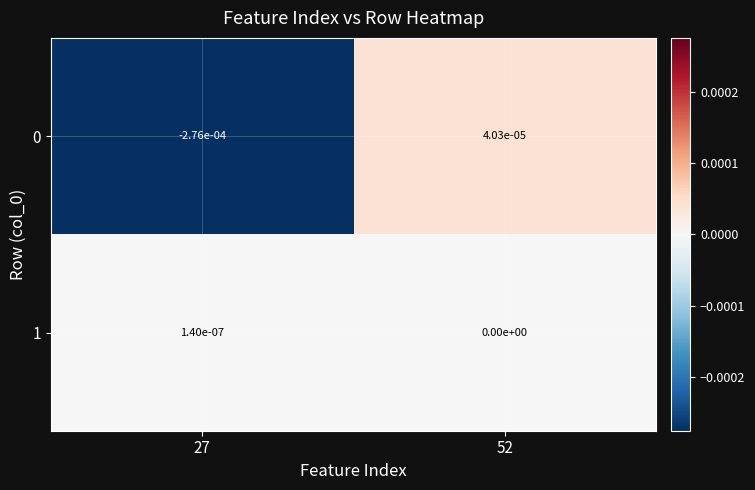

The 0 series shows 0.0 at 52. True or false?

True